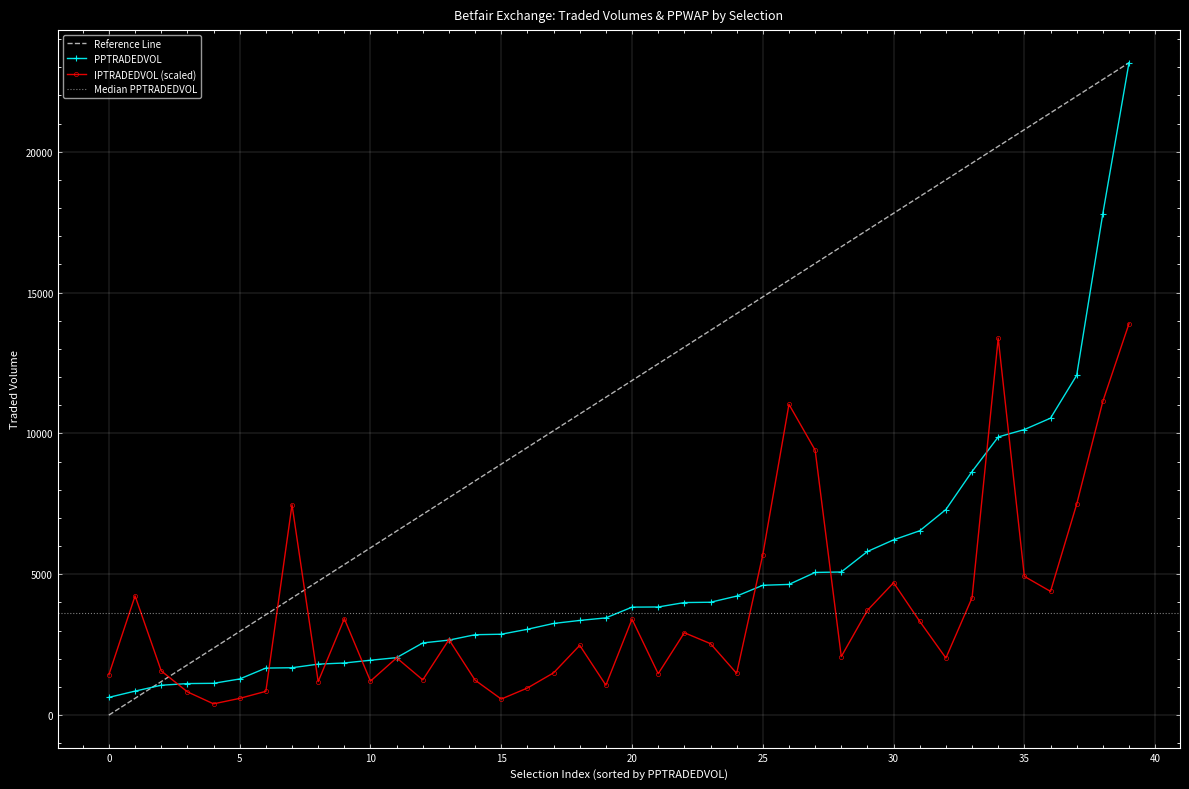

What is the highest value of the IPTRADEDVOL (scaled) series?

13895.6